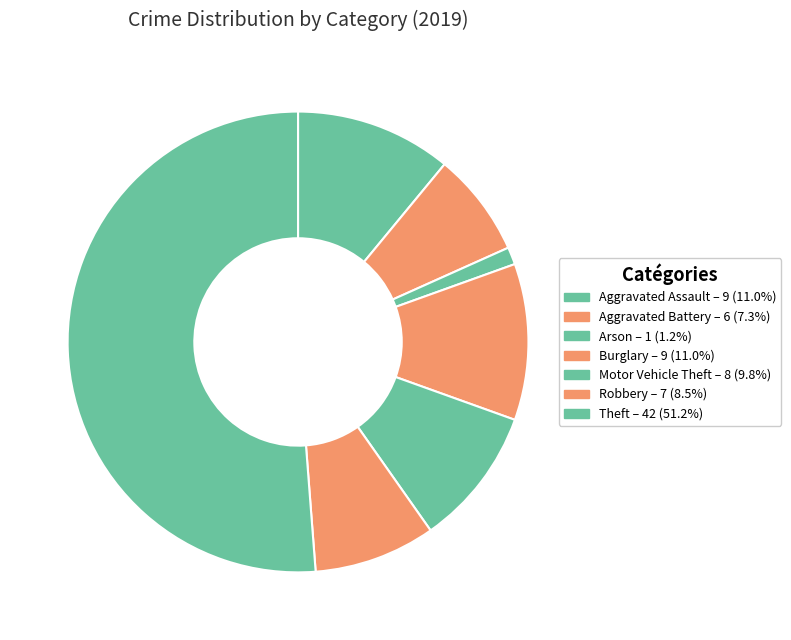

Rank the categories by value from highest to lowest.

Theft, Aggravated Assault, Burglary, Motor Vehicle Theft, Robbery, Aggravated Battery, Arson